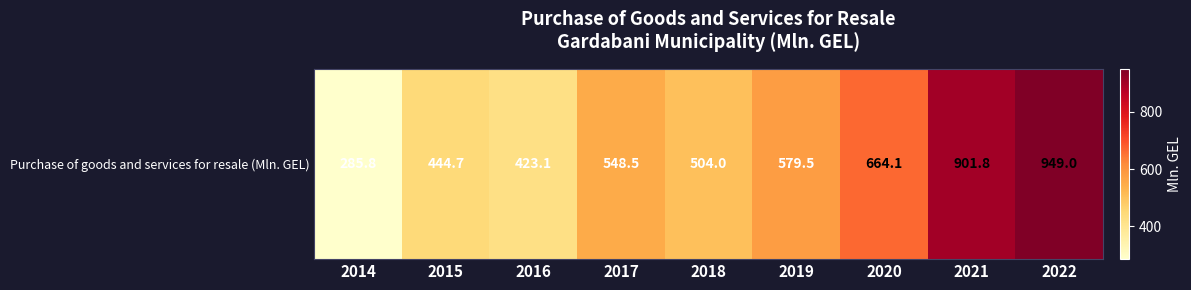

Reading left to right, what are all the values shown in this chart?

2014=285.8	2015=444.7	2016=423.1	2017=548.5	2018=504.0	2019=579.5	2020=664.1	2021=901.8	2022=949.0